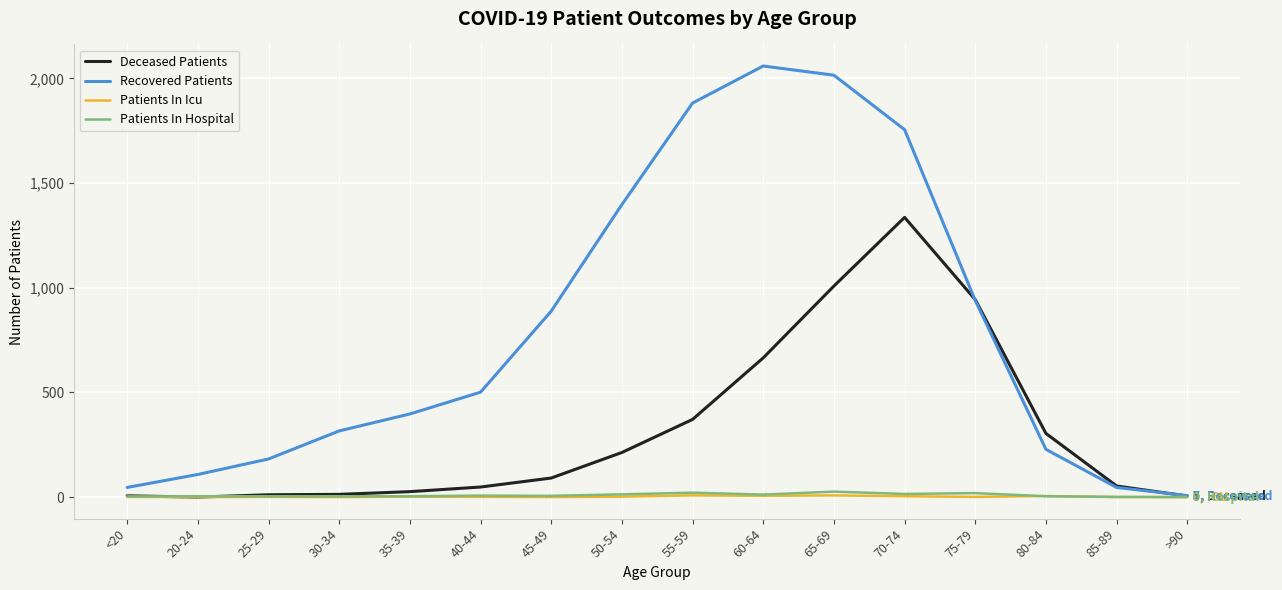

What is the maximum value shown in the chart?

2059